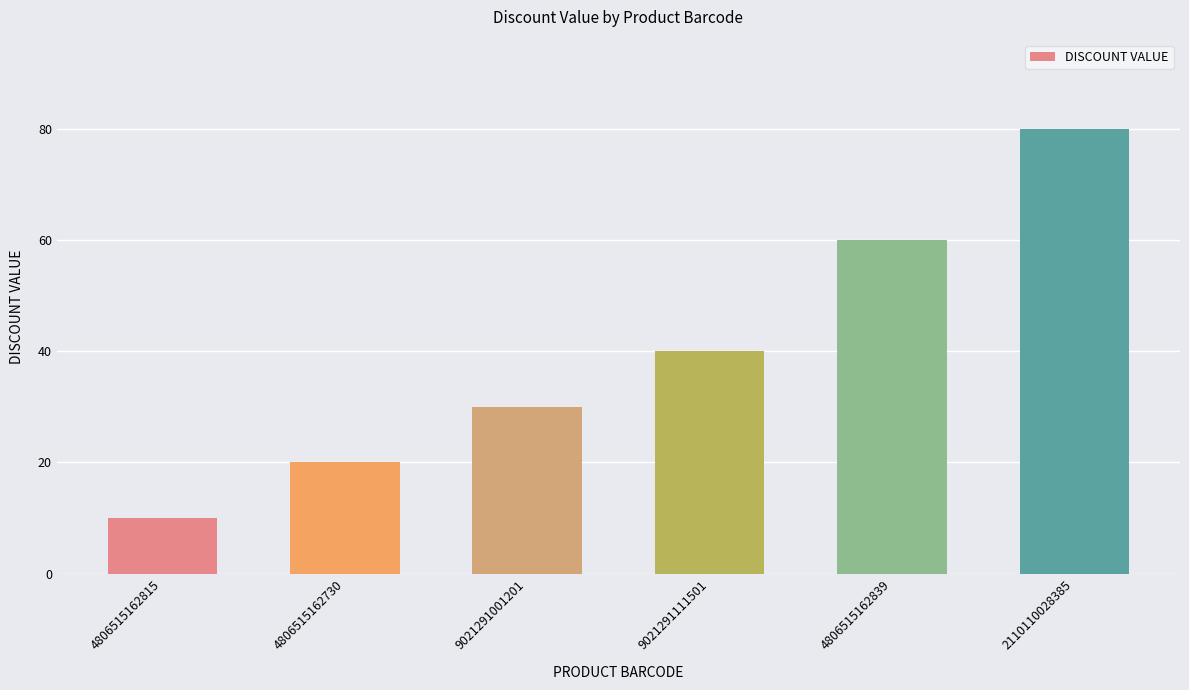

List the labels in order of value, largest first.

2110110028385, 4806515162839, 9021291111501, 9021291001201, 4806515162730, 4806515162815